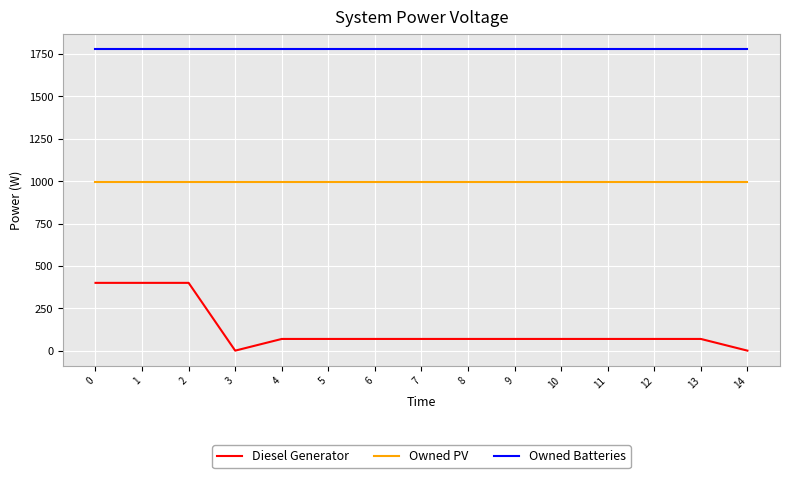

True or false: Diesel Generator and Owned Batteries intersect in this chart.

False